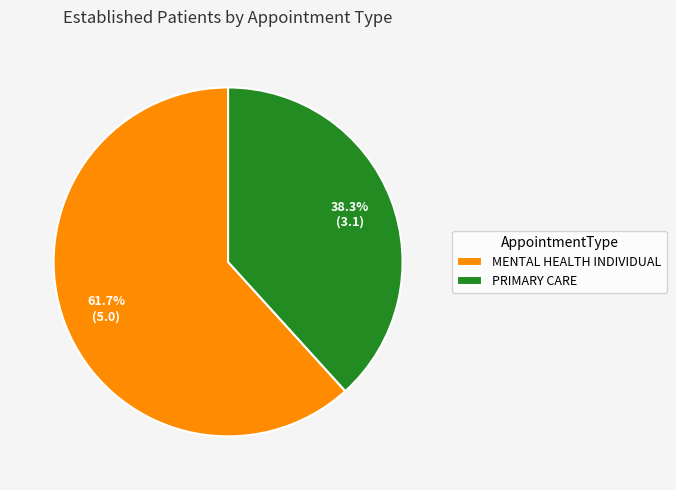

To the nearest percent, what is the difference between the largest and smallest slice percentages?

23%